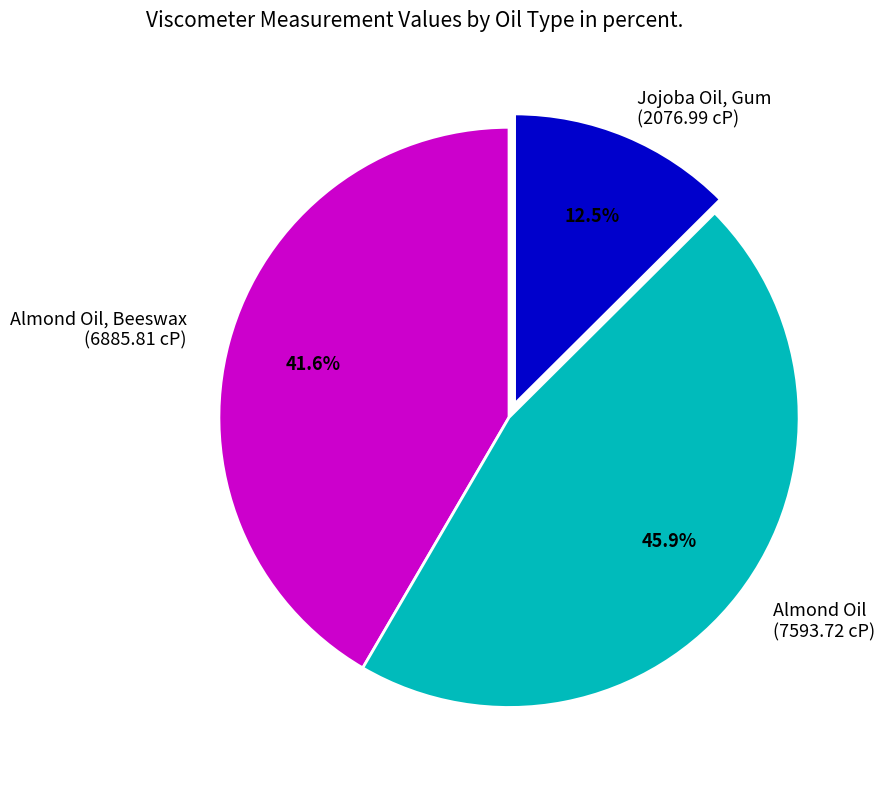

Is there a majority slice in this chart?

No